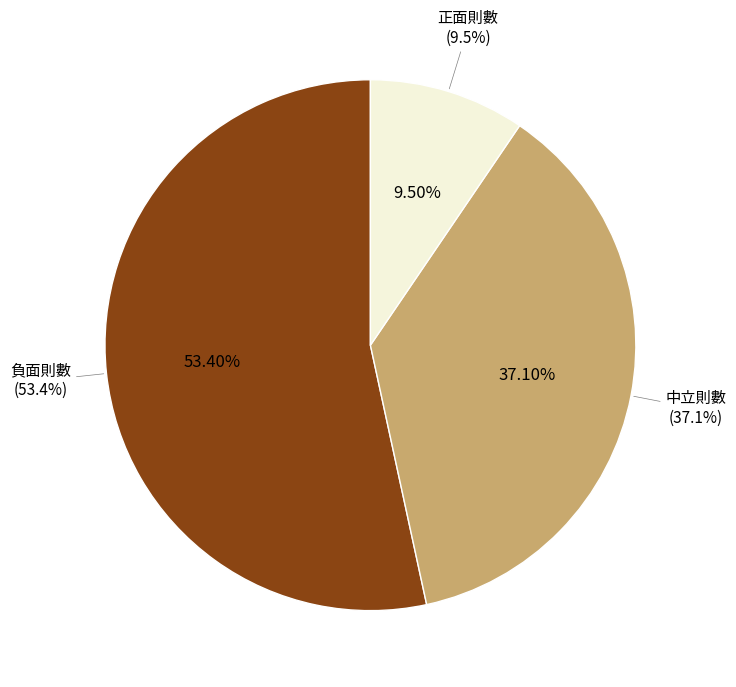

To the nearest percent, what is the difference between the 中立則數 and 正面則數 slice percentages?

28%